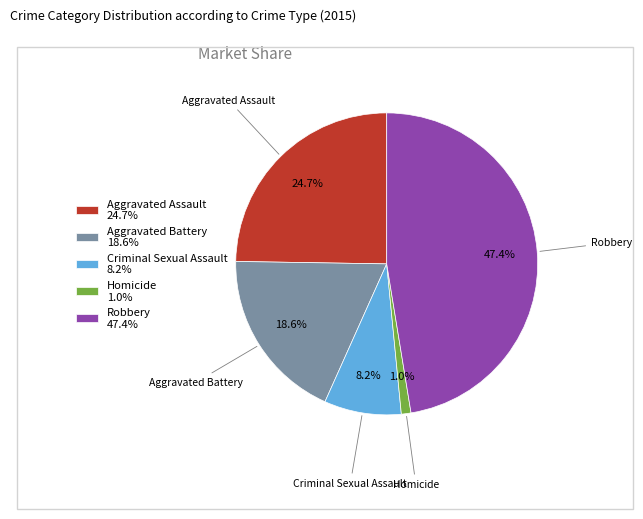

Do Homicide 1.0% and Aggravated Battery 18.6% together represent more than half of the pie?

No